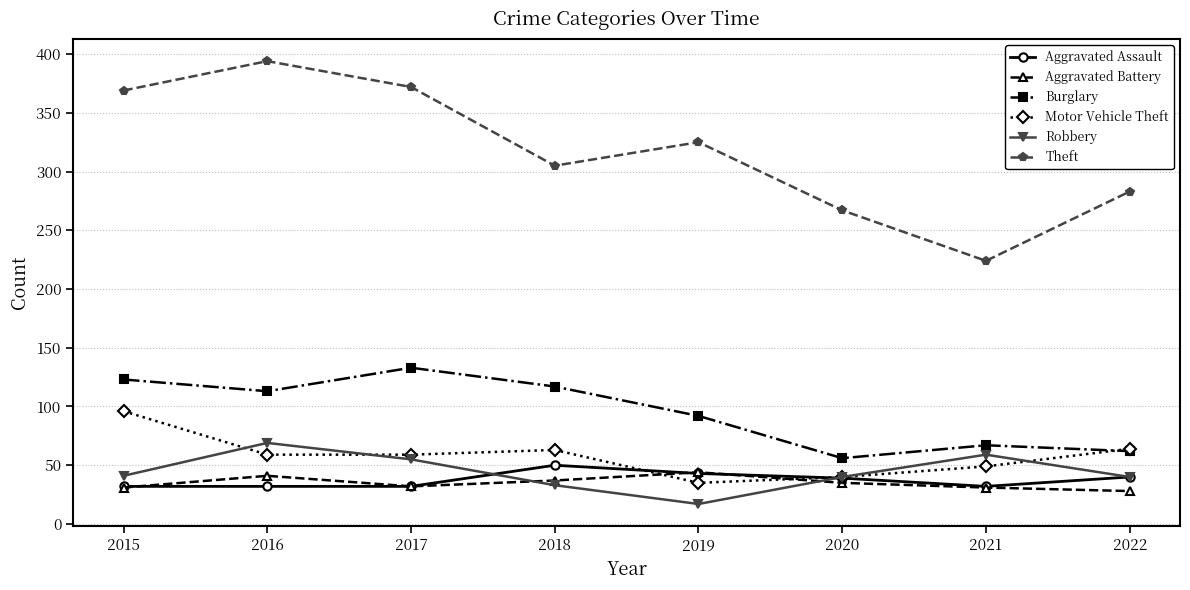

At how many categories does at least one series exceed 375?

1